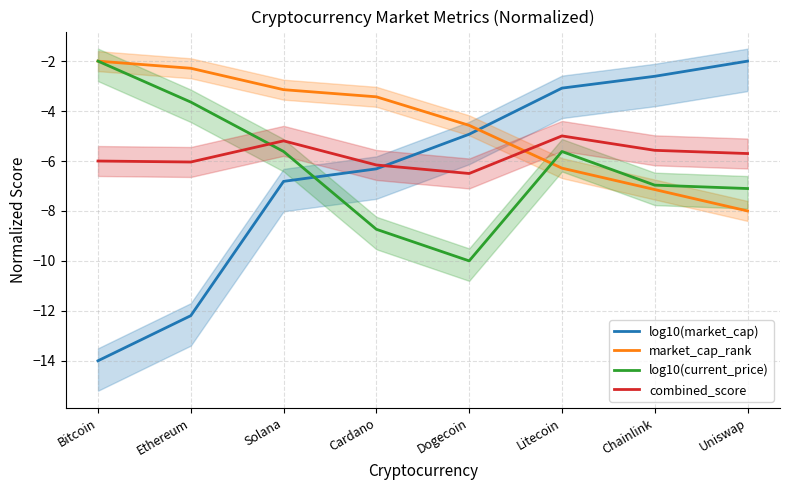

Is this an area chart (filled region under the line)?

No